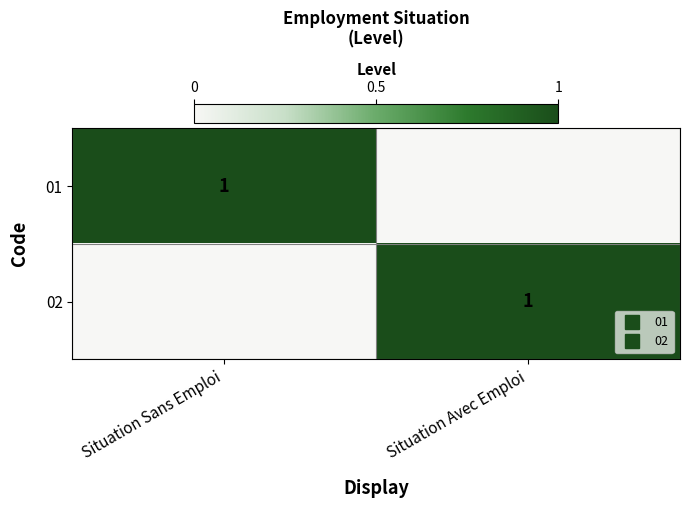

What is the sum of the 02 values at Situation Sans Emploi and Situation Avec Emploi?

1